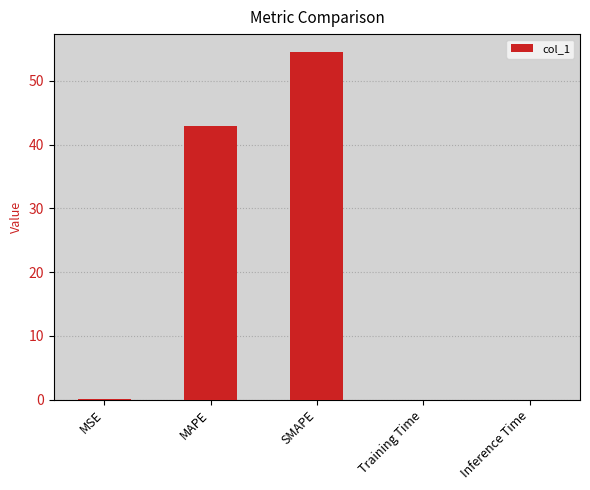

What is the maximum value shown in the chart?

54.6